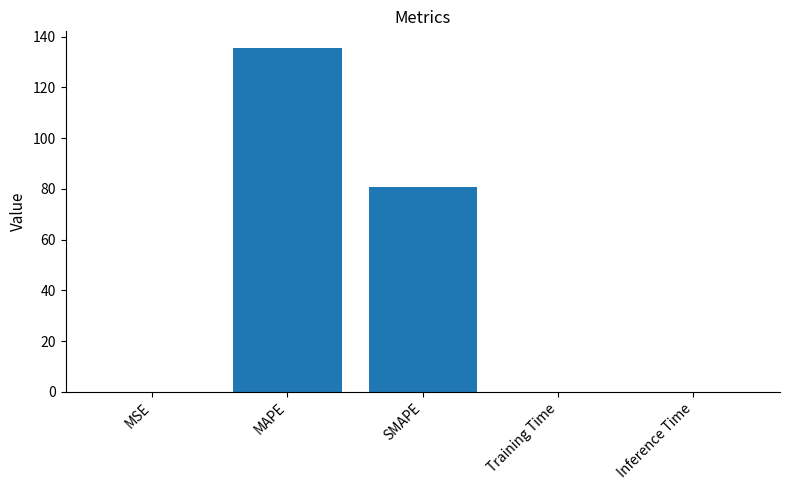

What is the change in value from MAPE to SMAPE?

-54.6